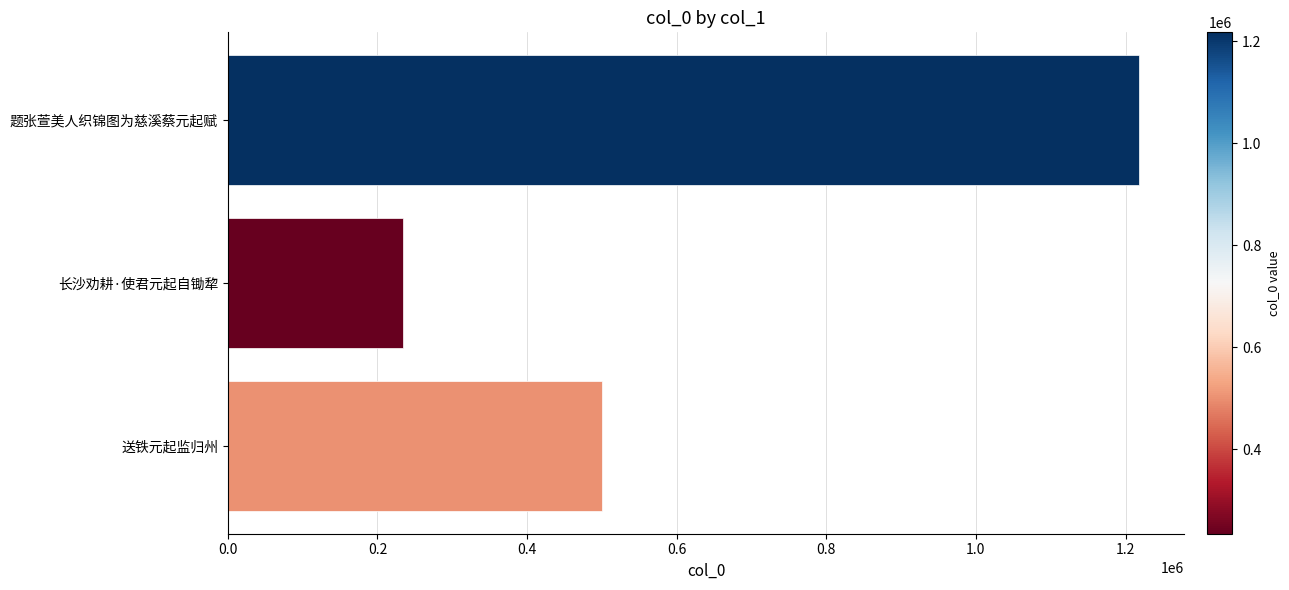

Which category has the highest value across all series?

题张萱美人织锦图为慈溪蔡元起赋